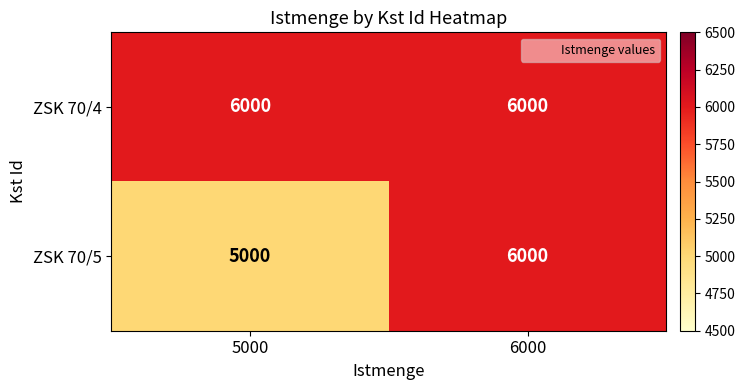

At which category is the sum across all series the highest?

6000